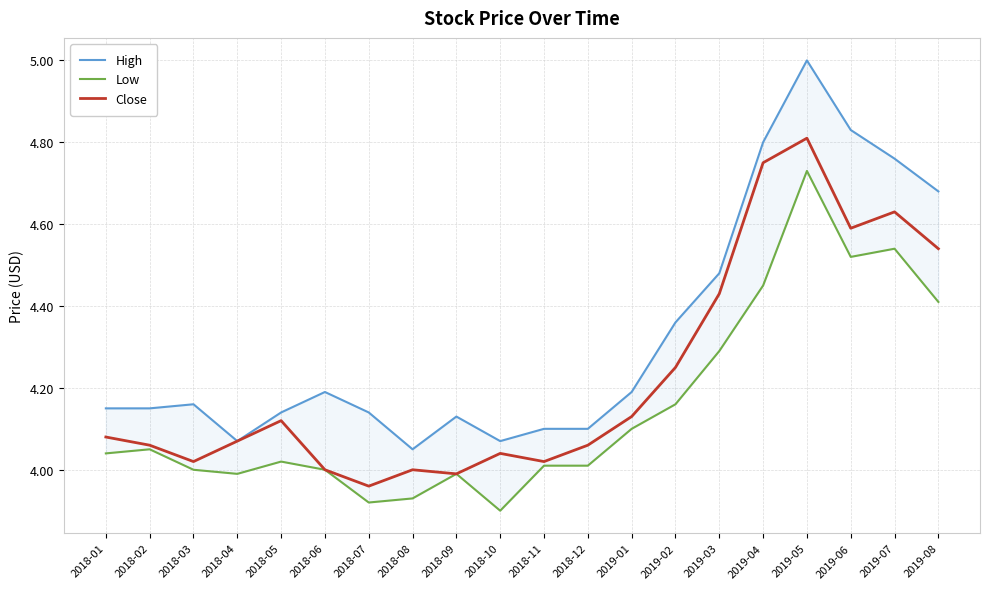

What is the label of the 17th point from the left?

2019-05